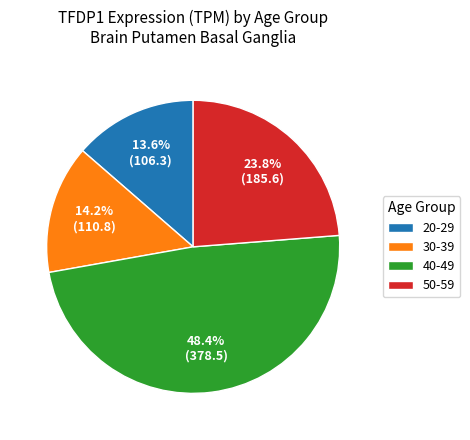

Rank the categories by value from lowest to highest.

20-29, 30-39, 50-59, 40-49